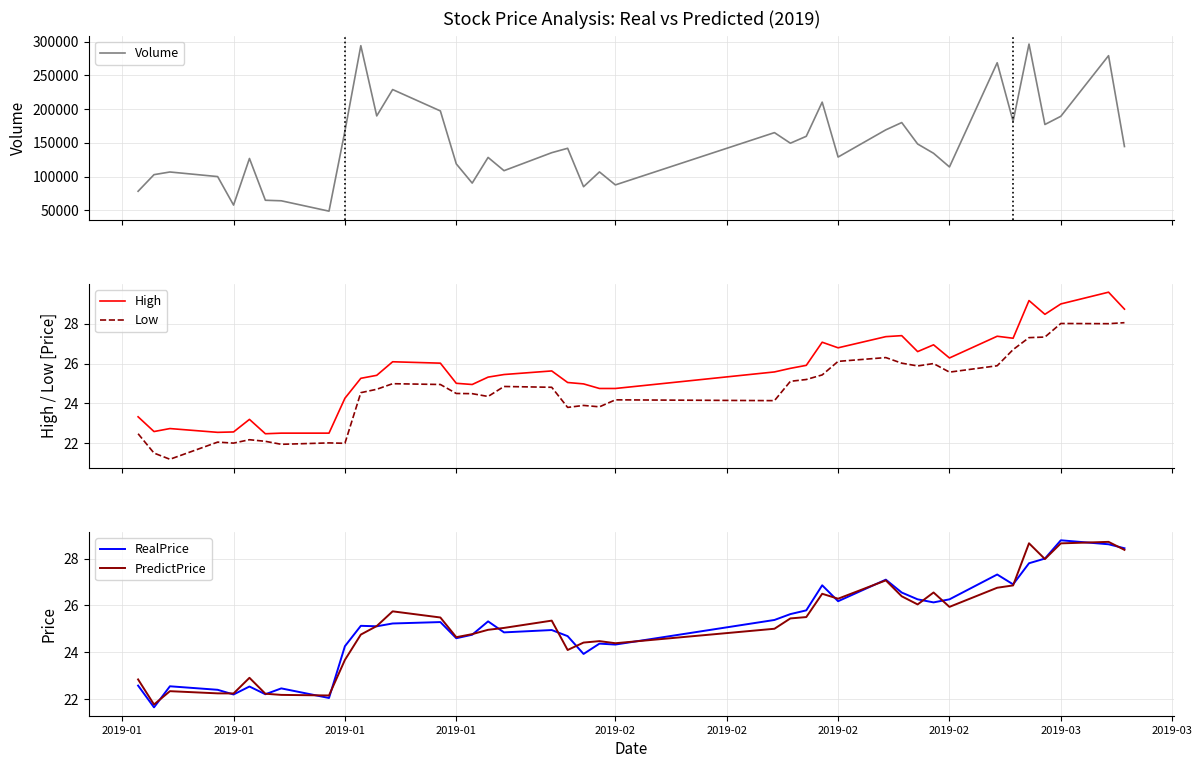

True or false: High and Low cross at least once.

False